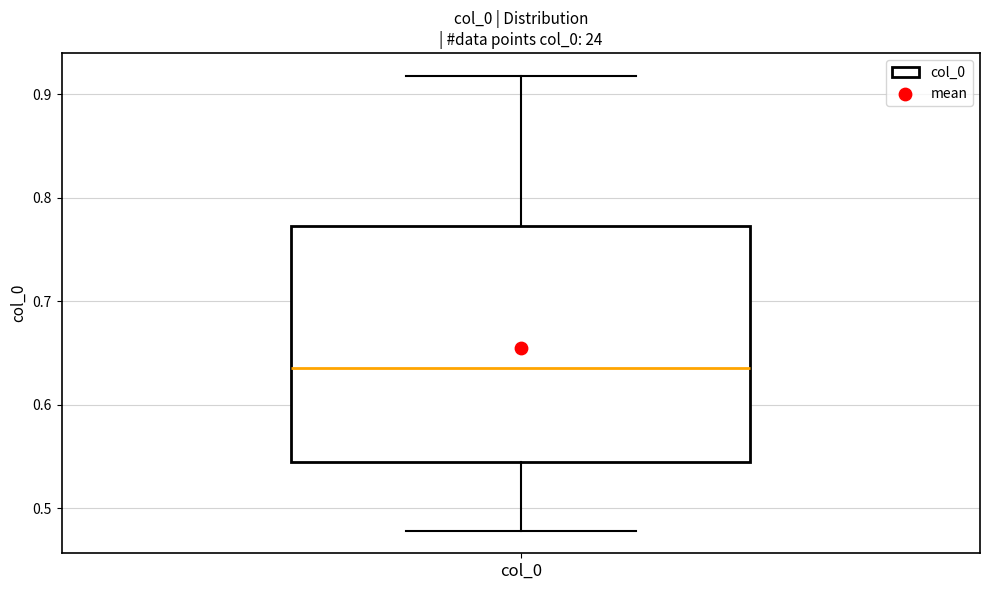

Where is the lower edge of the box for col_0 on the y-axis? The values are not printed on the chart, so give them approximately, as read against the axis.

0.55